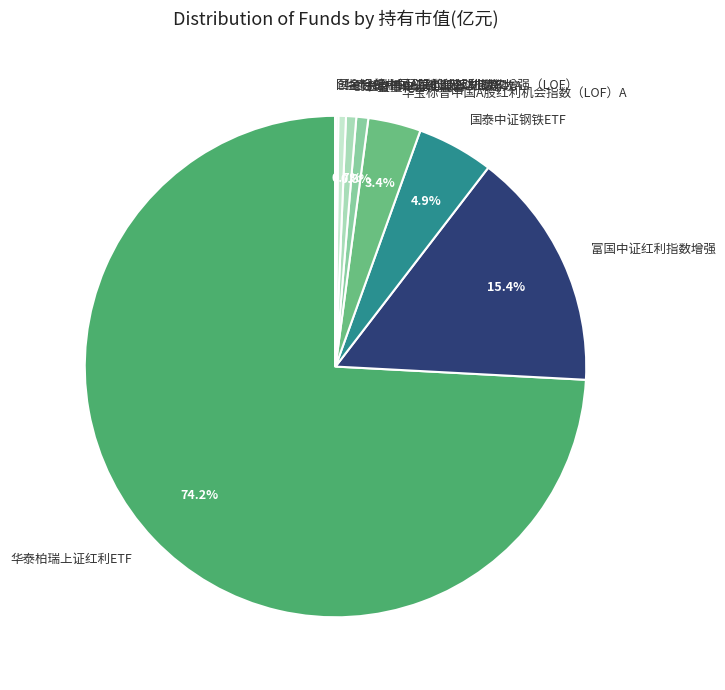

Is there any slice that represents more than half of the pie?

Yes